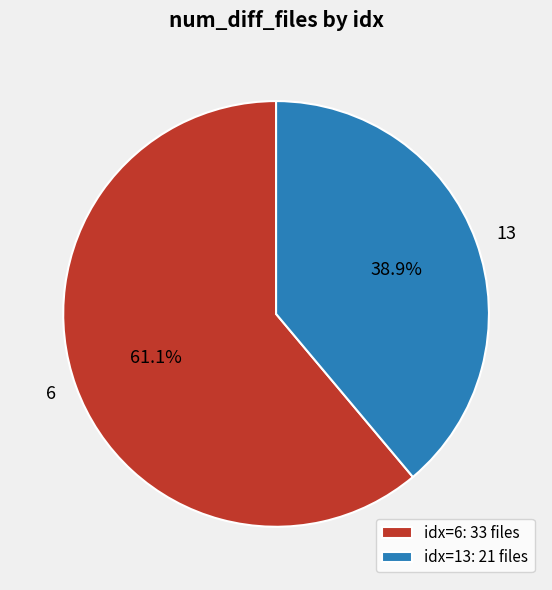

The 6 slice represents 61% of the pie. True or false?

True